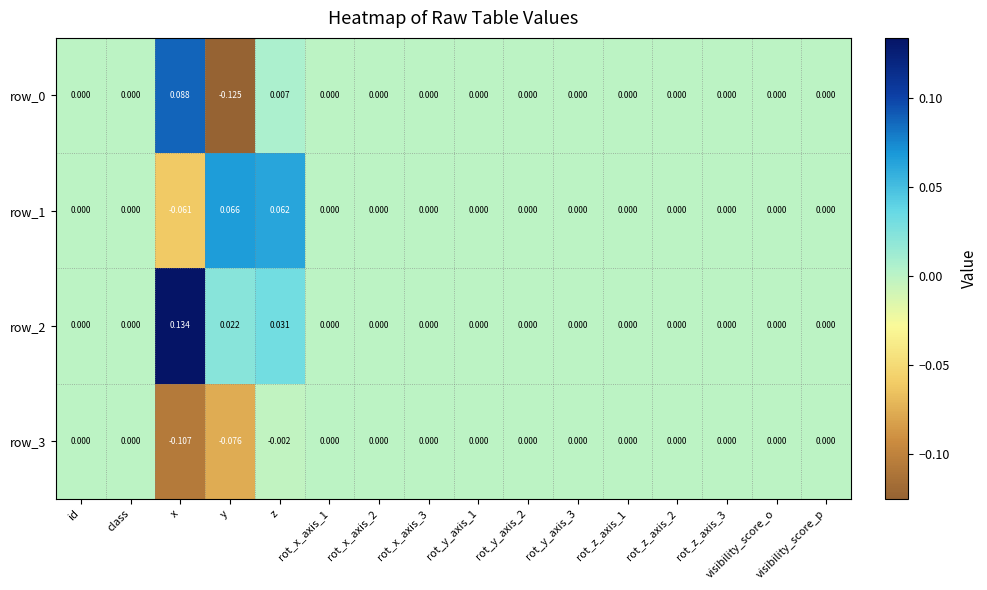

Count the number of categories in the chart.

16